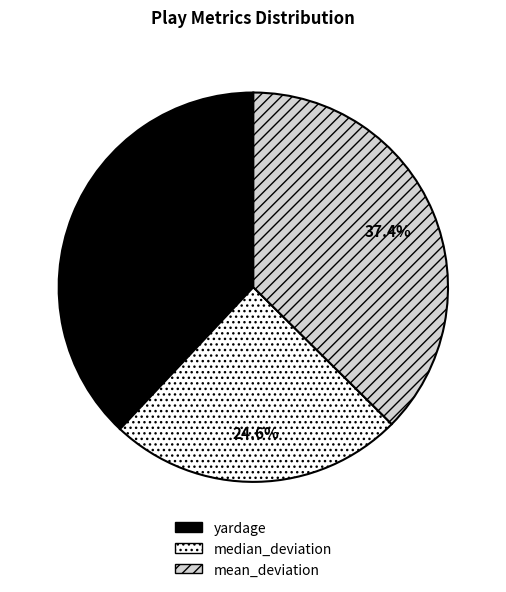

Is there a majority slice in this chart?

No